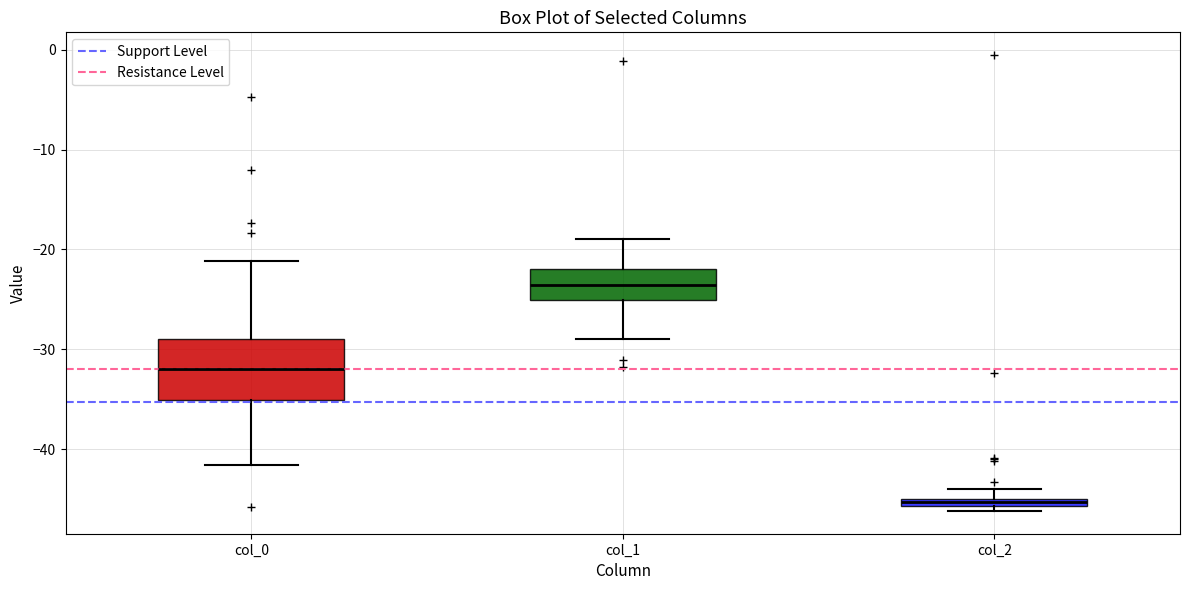

Which box is the tallest, from its lower edge to its upper edge?

col_0